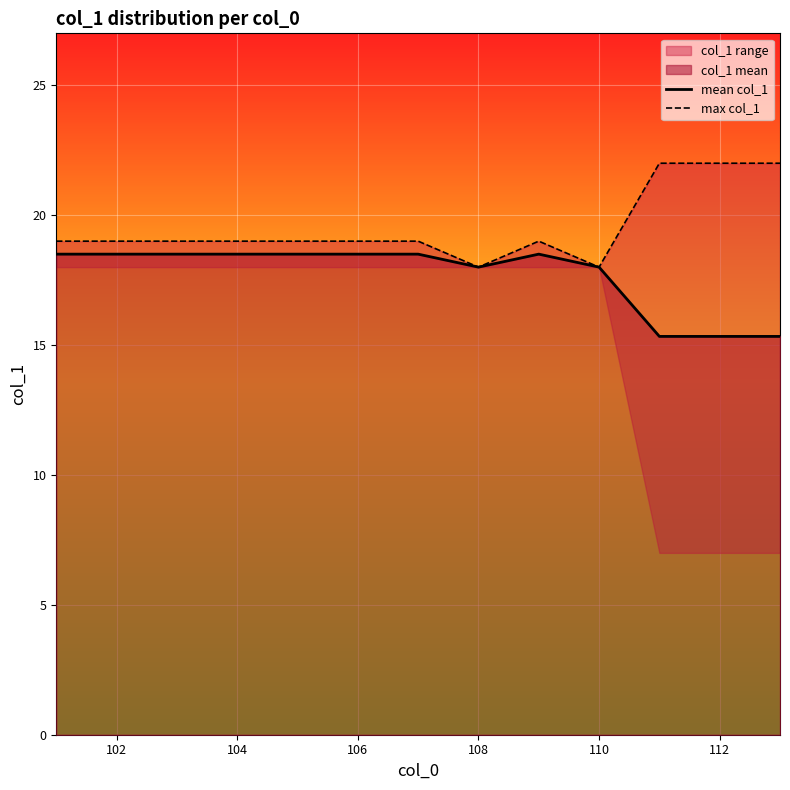

How many values in the max col_1 series exceed 19?

3